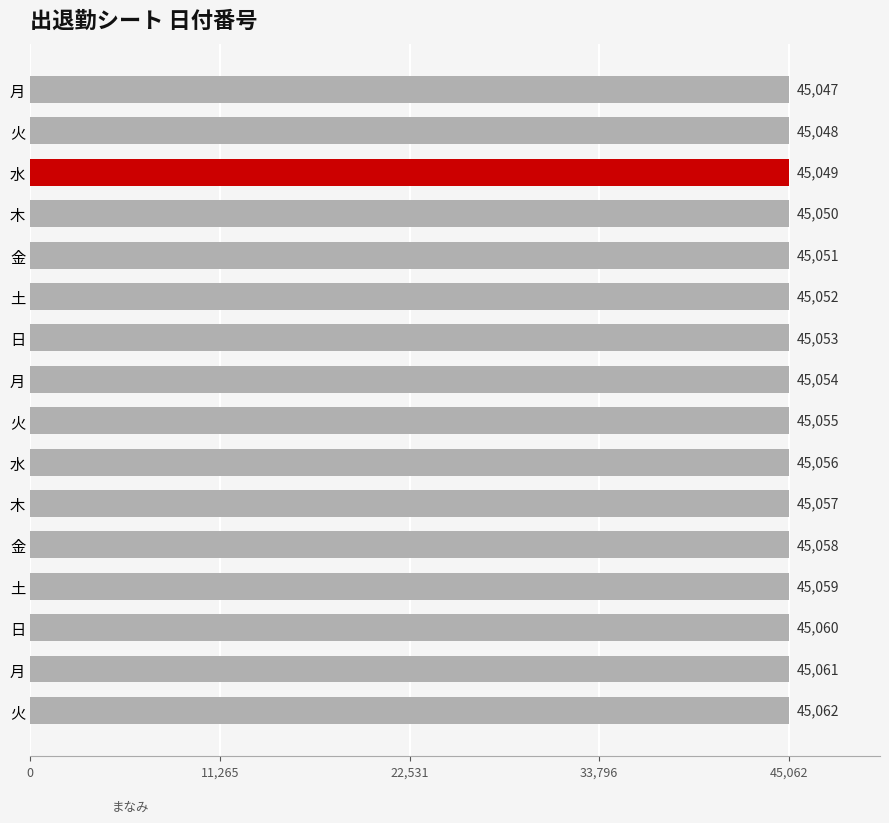

How many bars are there in total?

16